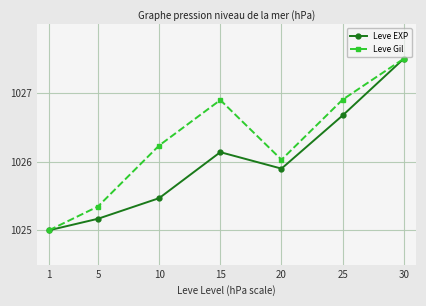

What is the difference between the Leve Gil values at 1 and 25?

1.9